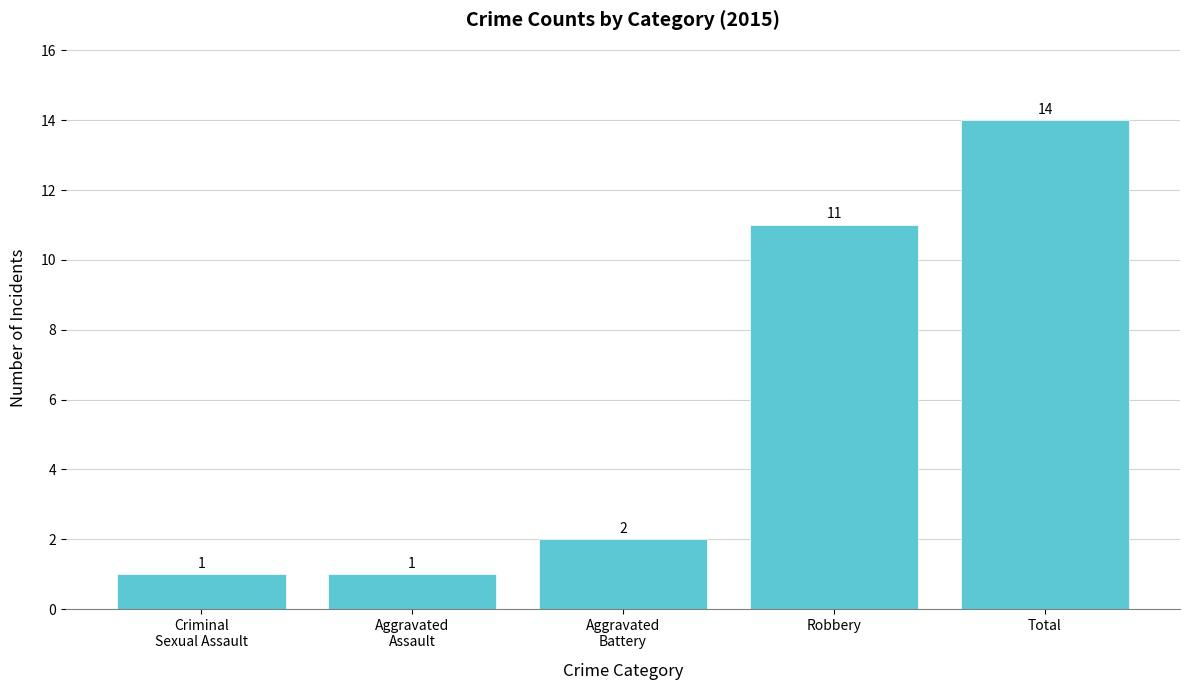

True or false: the data shows 5 at Robbery.

False